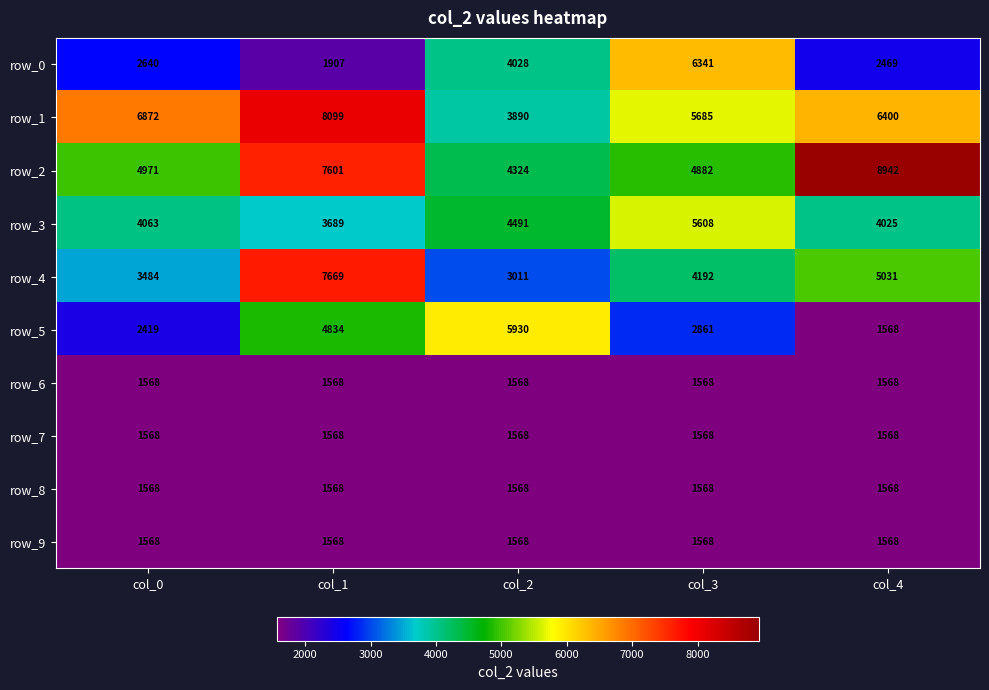

Which series has the largest range (max minus min)?

row_4